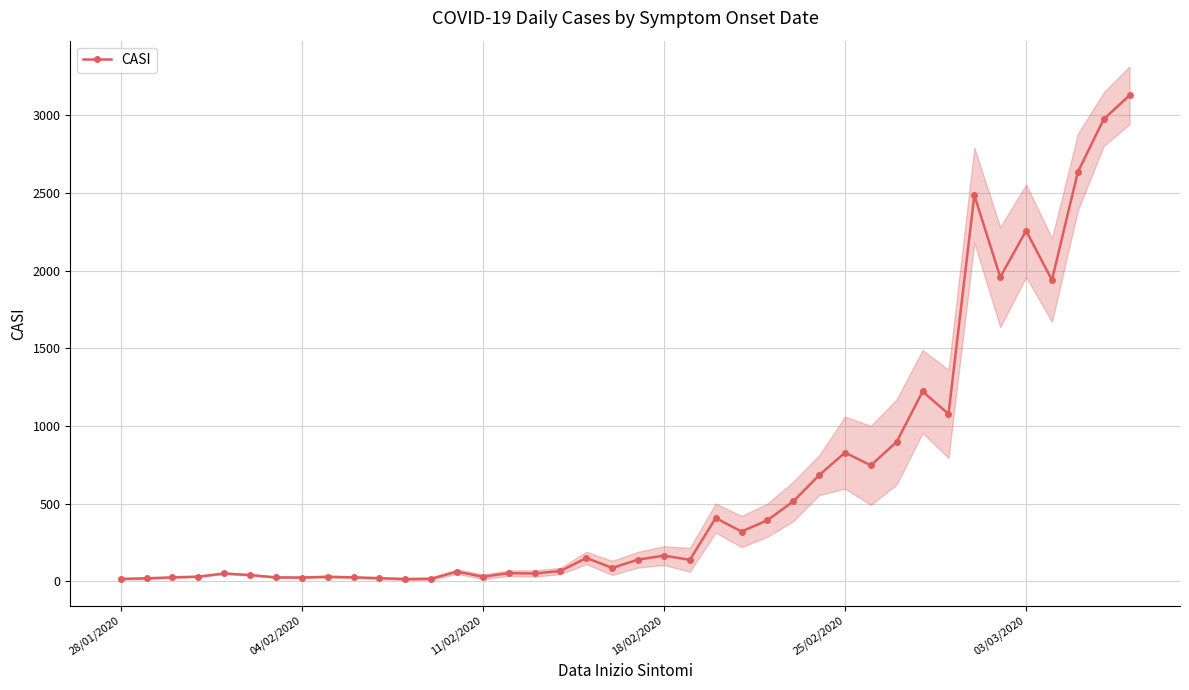

True or false: CASI has more than 0 interior local peaks.

True